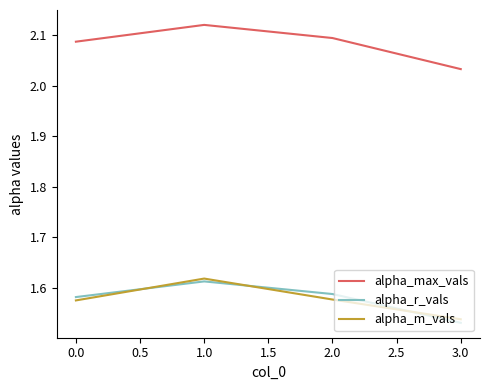

At which label does alpha_r_vals reach its minimum?

3.0